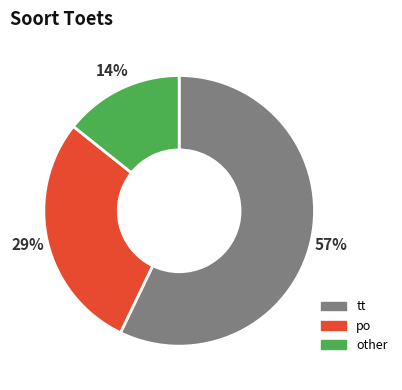

Is it true that other is 27% of the pie?

False